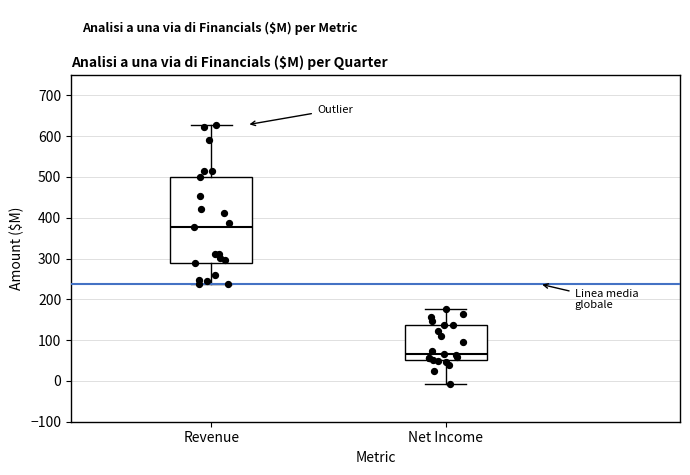

Reading left to right, transcribe this box plot: for each box, give where its median line is, the range the box spans, and where its two whiskers end, as read against the y-axis. The values are not printed on the chart, so give them approximately, as read against the axis.

Revenue: median 380, box 290 to 500, whiskers 240 to 630
Net Income: median 70, box 50 to 140, whiskers -10 to 180